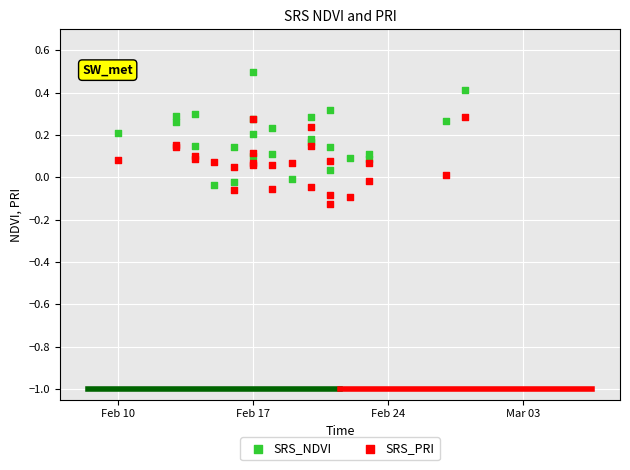

Which series reaches the minimum Y coordinate?

SRS_PRI